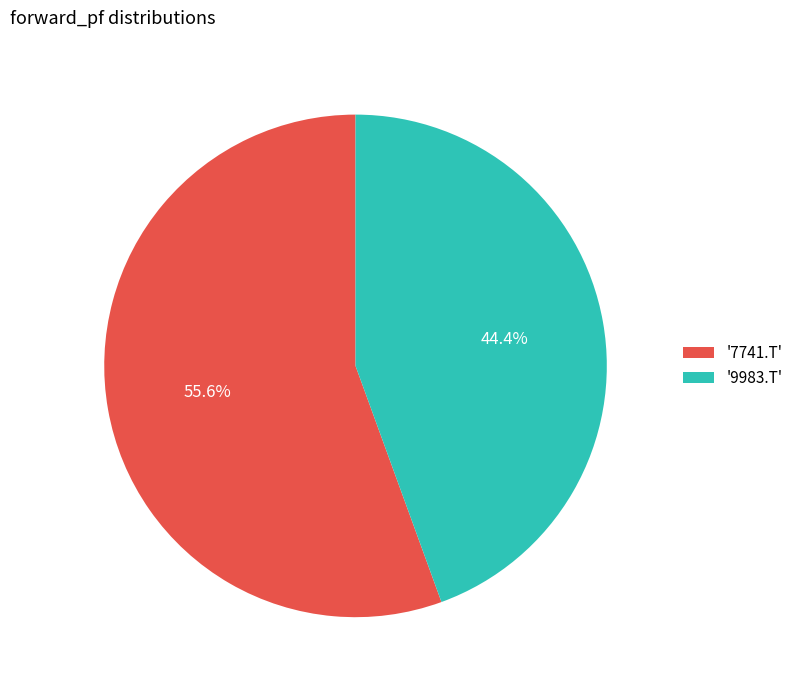

How much of the chart is everything except '7741.T'?

44.4%